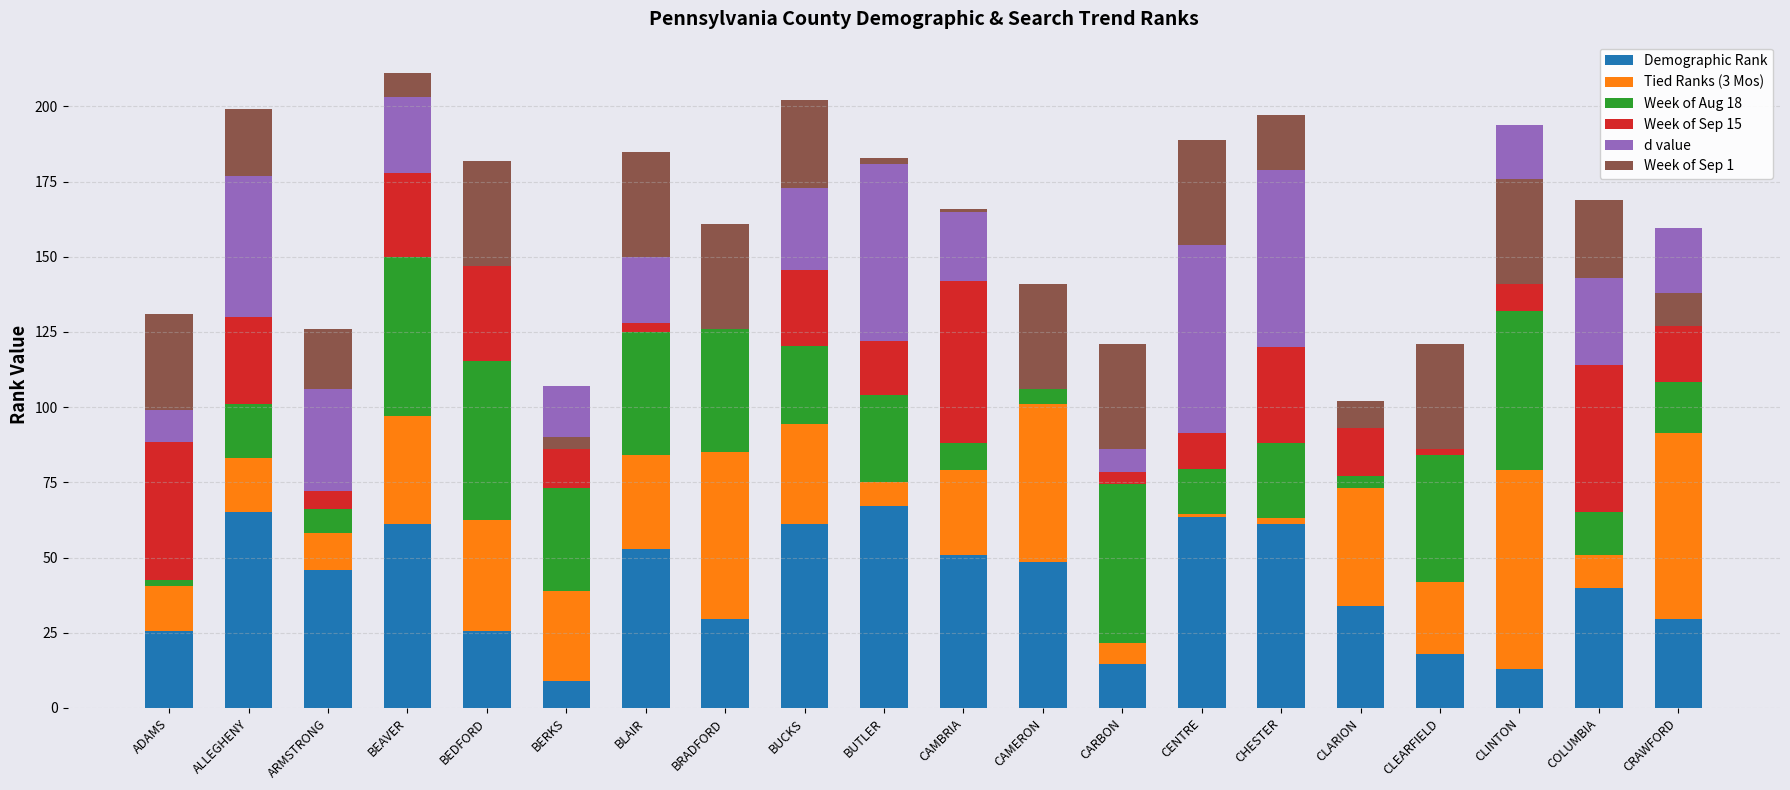

How many categories are shown in the chart?

20